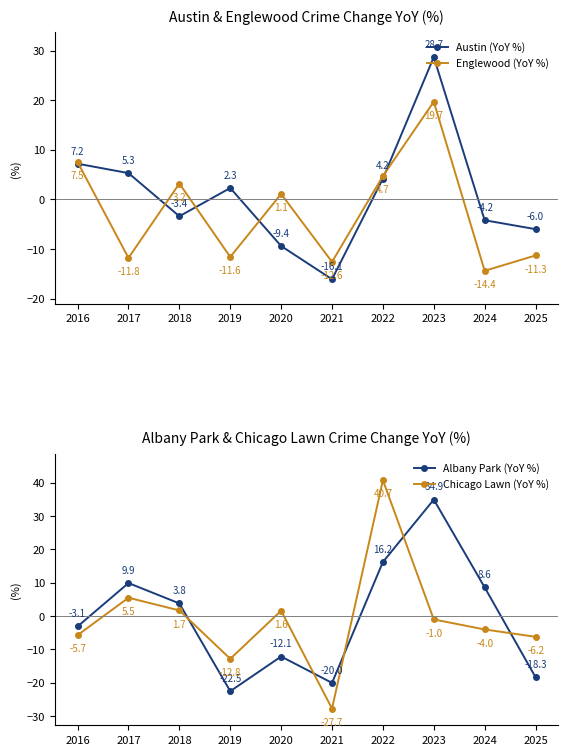

What are all the series names shown in the legend?

Austin (YoY %), Englewood (YoY %), Albany Park (YoY %), Chicago Lawn (YoY %)